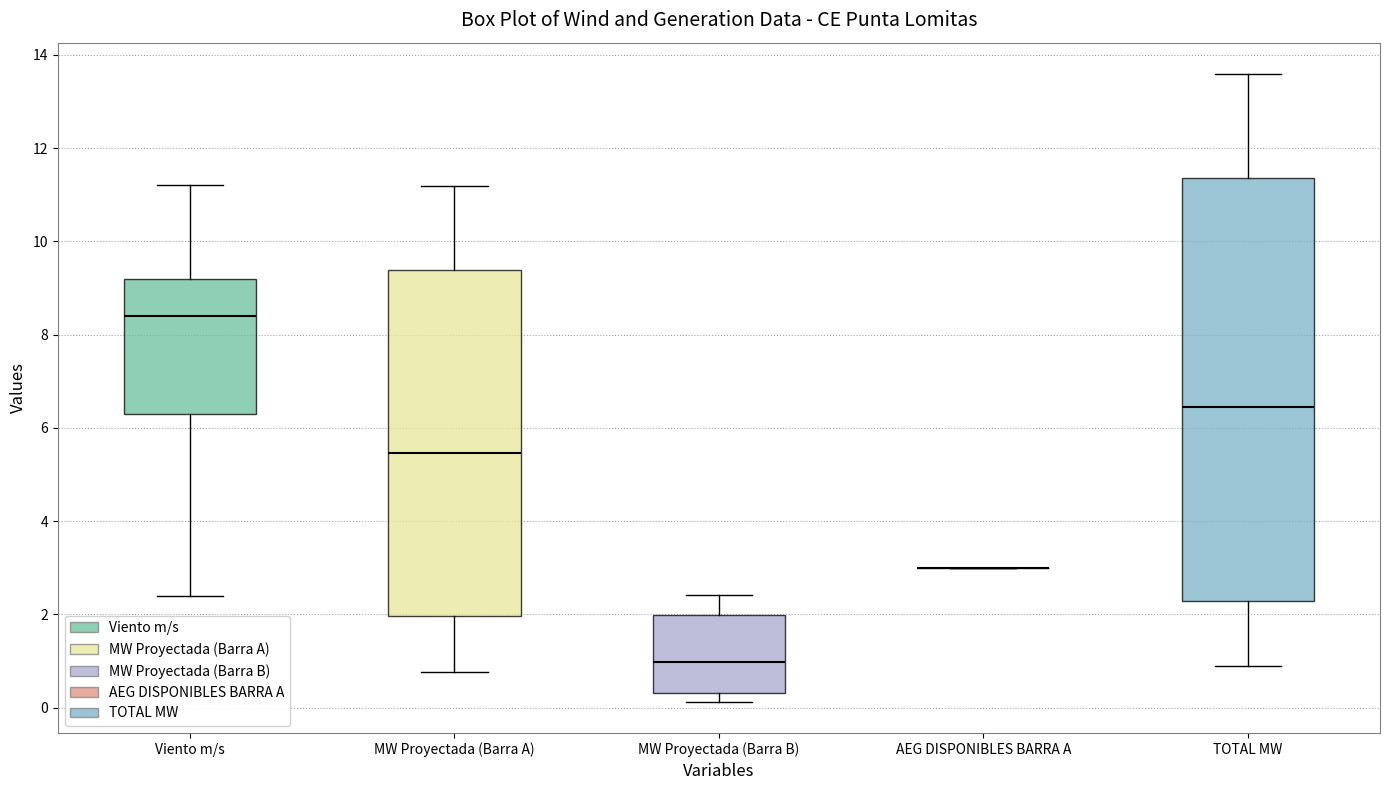

Reading left to right, read every box against the y-axis: the position of its median line, the range the box covers, and the ends of its whiskers. The values are not printed on the chart, so give them approximately, as read against the axis.

Viento m/s: median 8.4, box 6.4 to 9.2, whiskers 2.4 to 11.2
MW Proyectada (Barra A): median 5.4, box 2.0 to 9.4, whiskers 0.8 to 11.2
MW Proyectada (Barra B): median 1.0, box 0.4 to 2.0, whiskers 0.2 to 2.4
AEG DISPONIBLES BARRA A: box collapsed to a line at 3.0, whiskers 3.0 to 3.0
TOTAL MW: median 6.4, box 2.2 to 11.4, whiskers 0.8 to 13.6